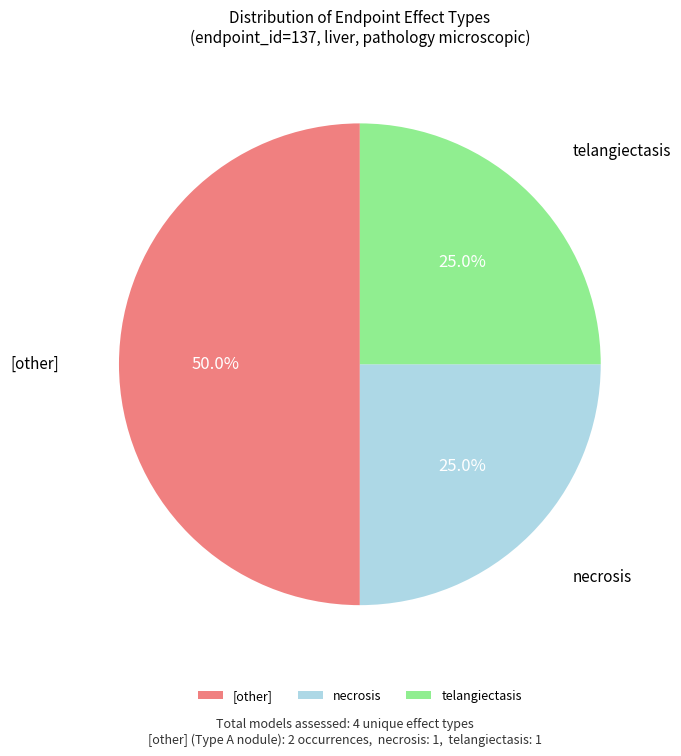

What is the largest slice in the pie chart?

[other]